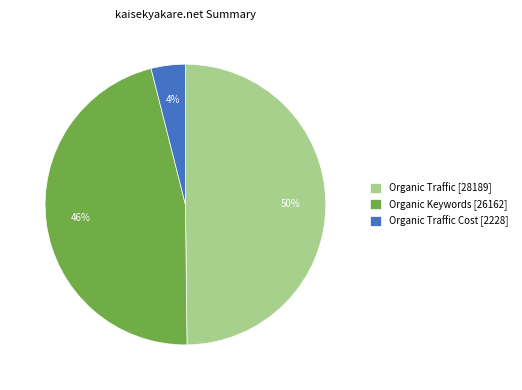

Between Organic Traffic Cost [2228] and Organic Traffic [28189], which is larger?

Organic Traffic [28189]